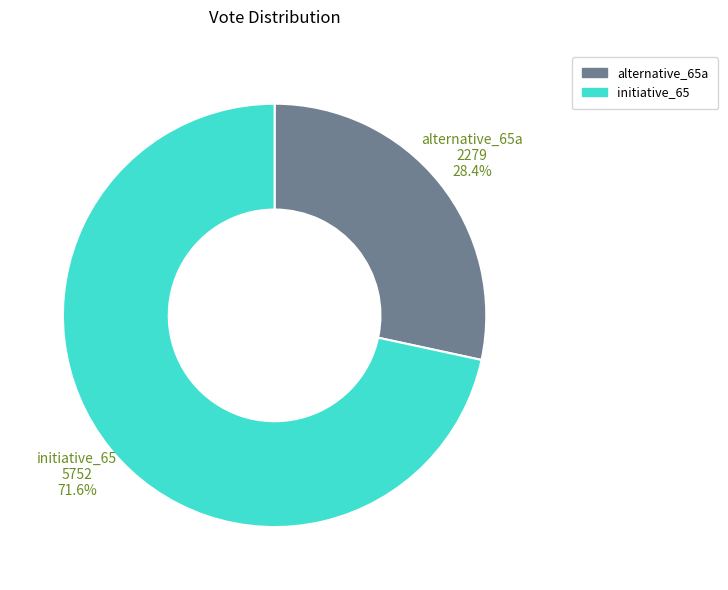

Which has a higher value, initiative_65 or alternative_65a?

initiative_65